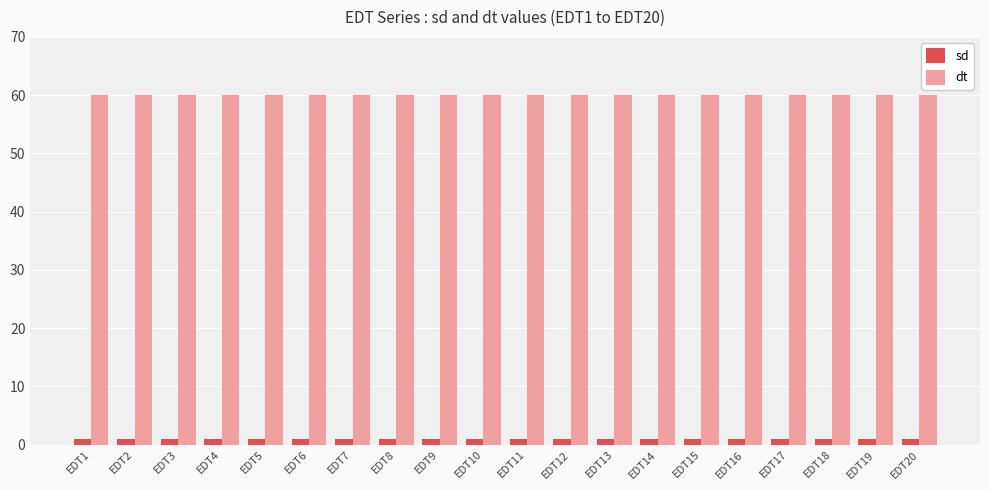

What is the sum of all sd values?

20.4